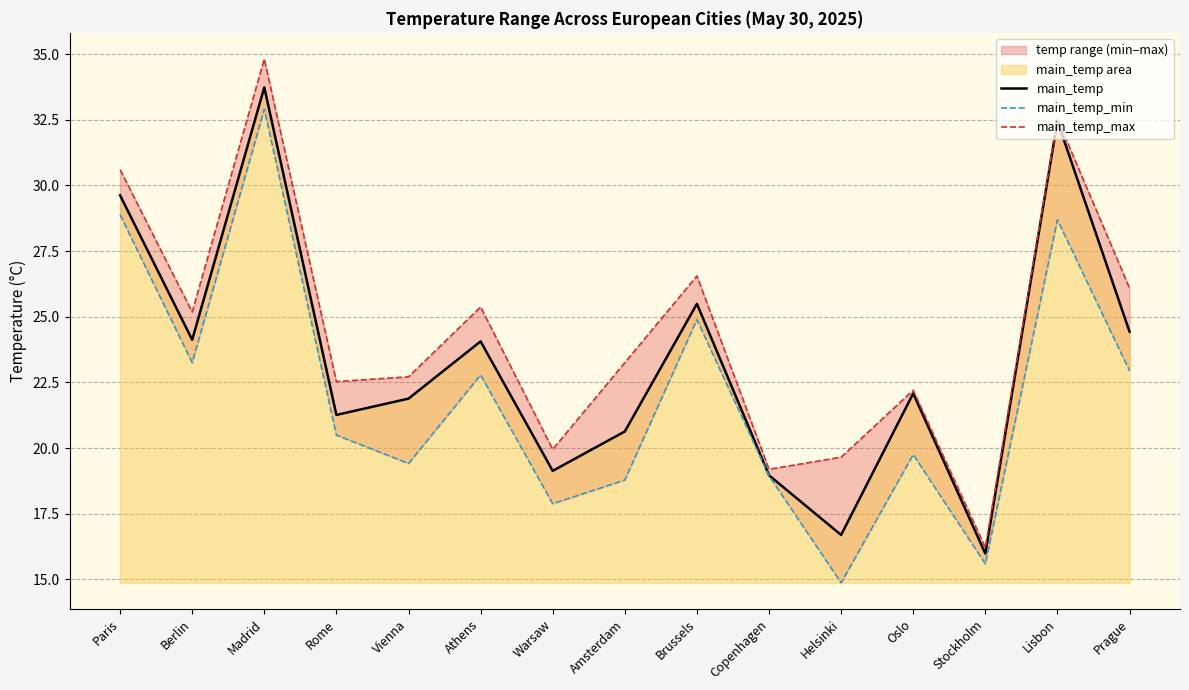

What is the difference between the maximum and minimum values in the main_temp_min series?

18.0